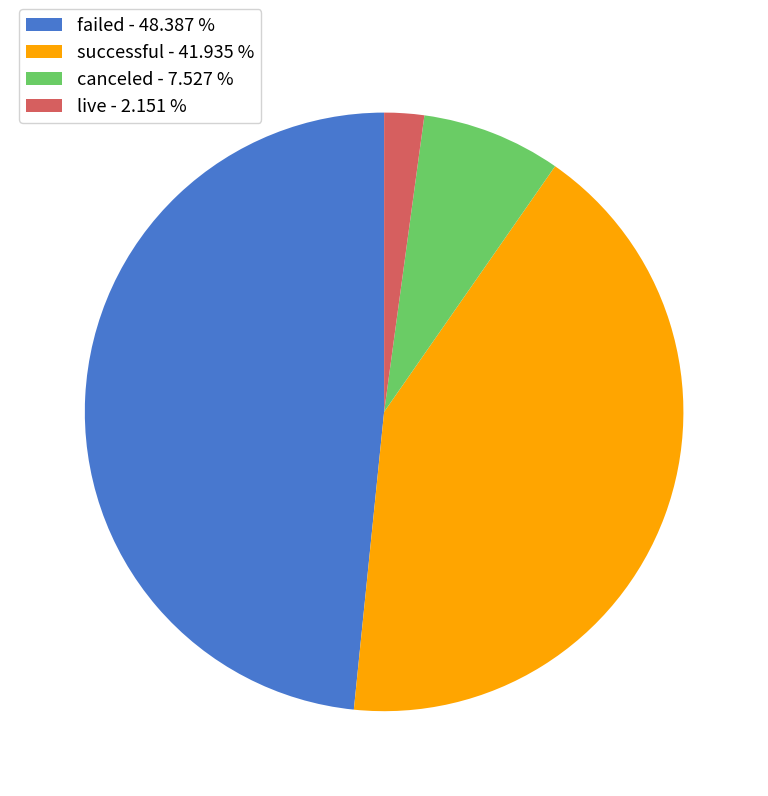

Which slice is the smallest?

live